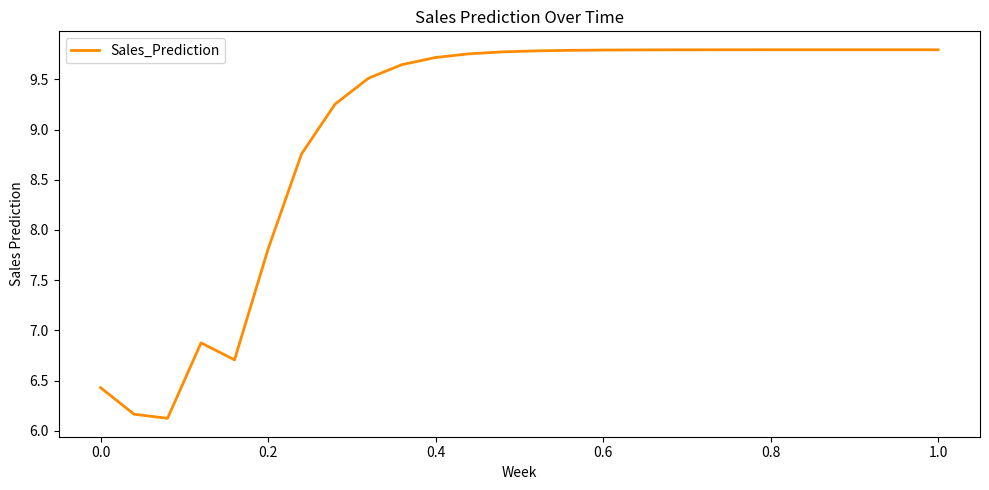

Does the chart have visible grid lines?

No